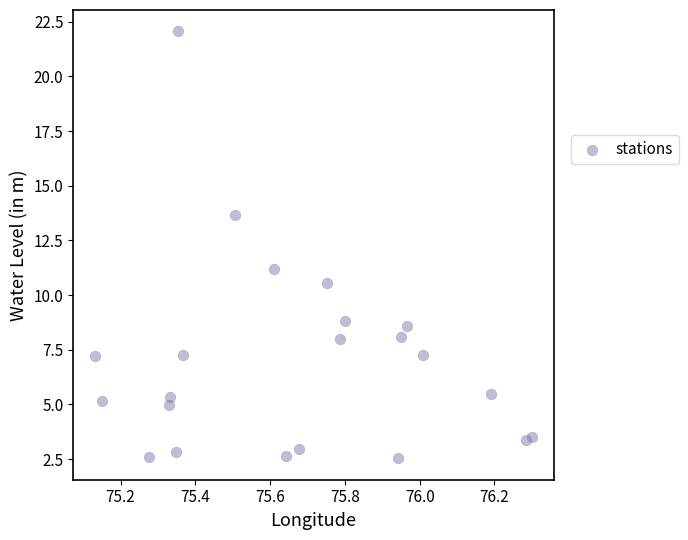

What Y value in the scatter plot is closest to 12?

11.2